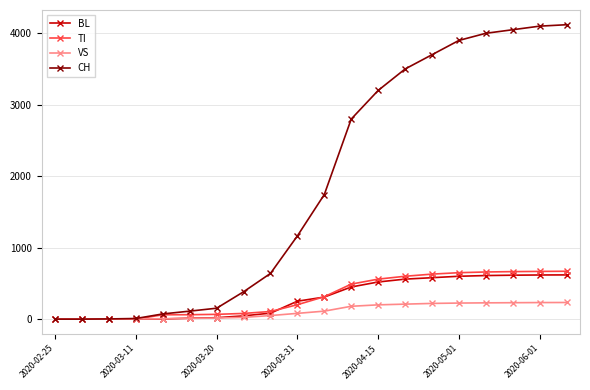

At how many categories does at least one series exceed 1407?

10